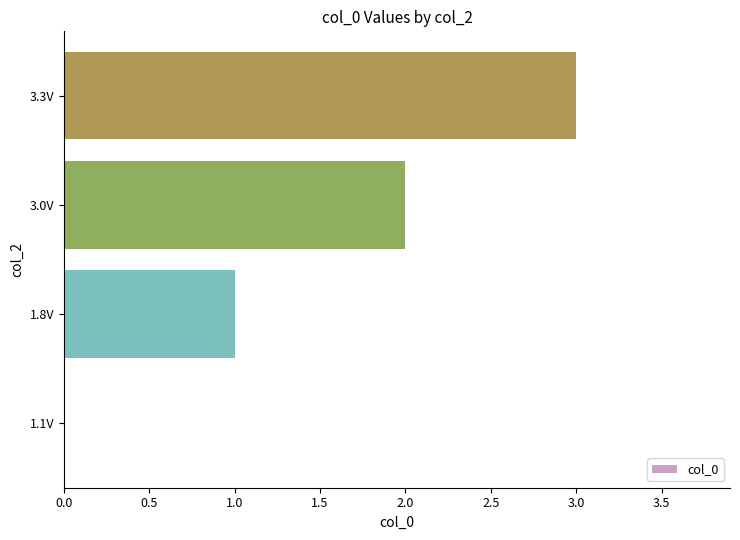

How many values are between 1 and 3?

3